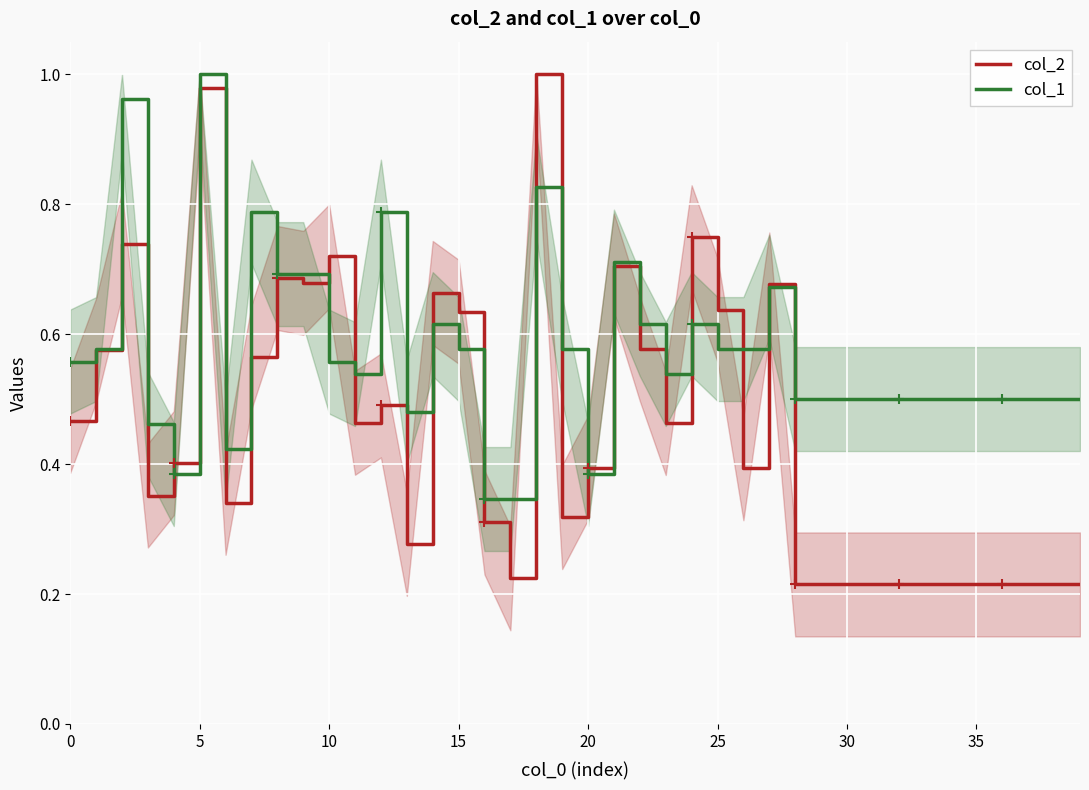

How many data points does each series have?

40